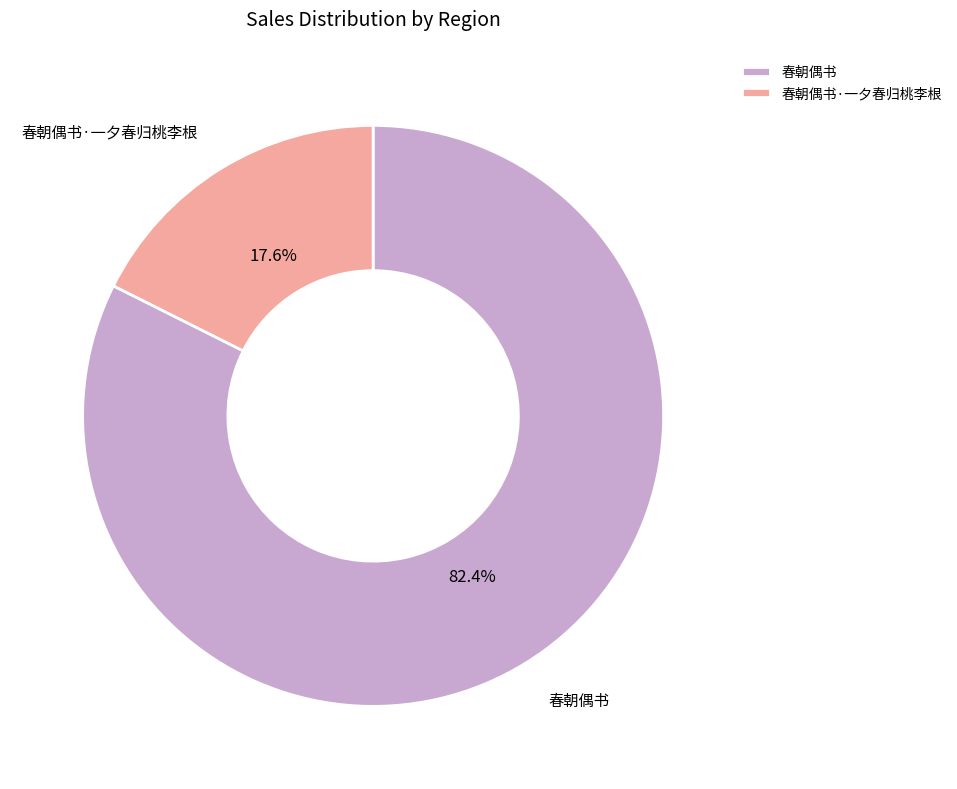

Rank the categories by value from highest to lowest.

春朝偶书, 春朝偶书·一夕春归桃李根